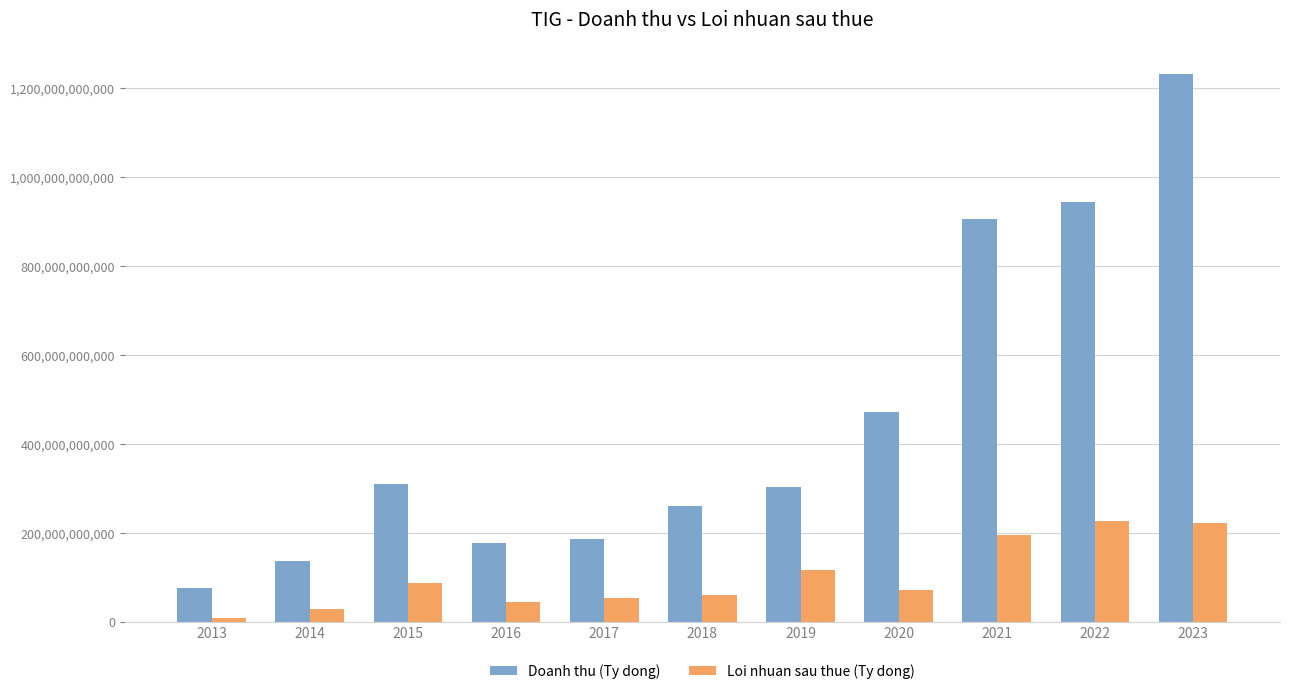

Where is Doanh thu (Ty dong) nearest to the value 654123994659?

2020